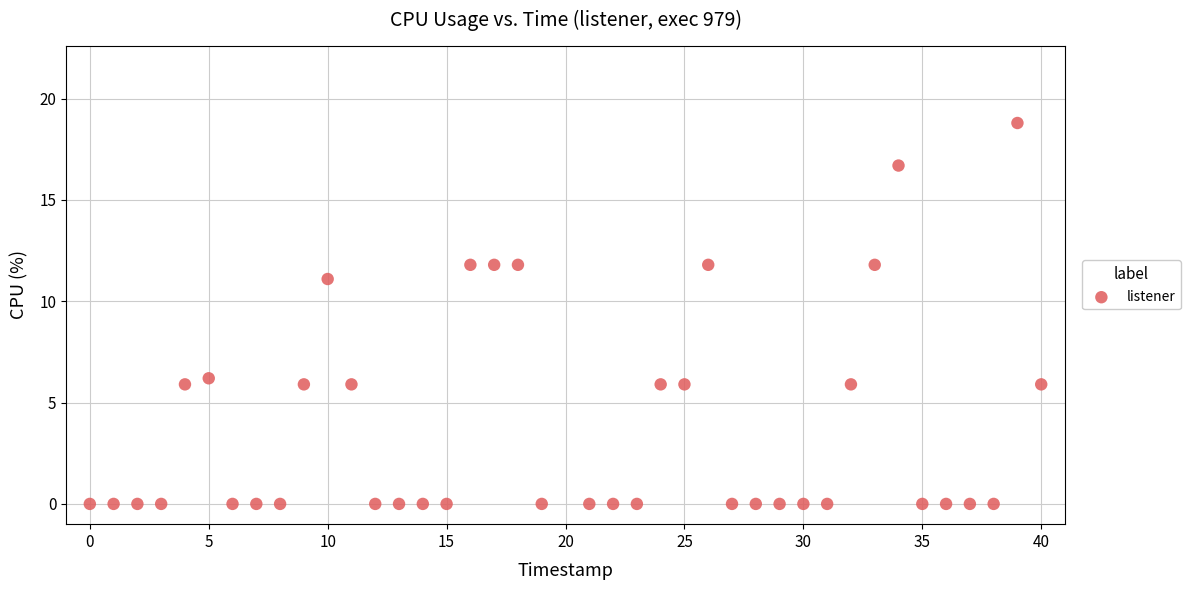

What is the range of X values (max minus min)?

40.0